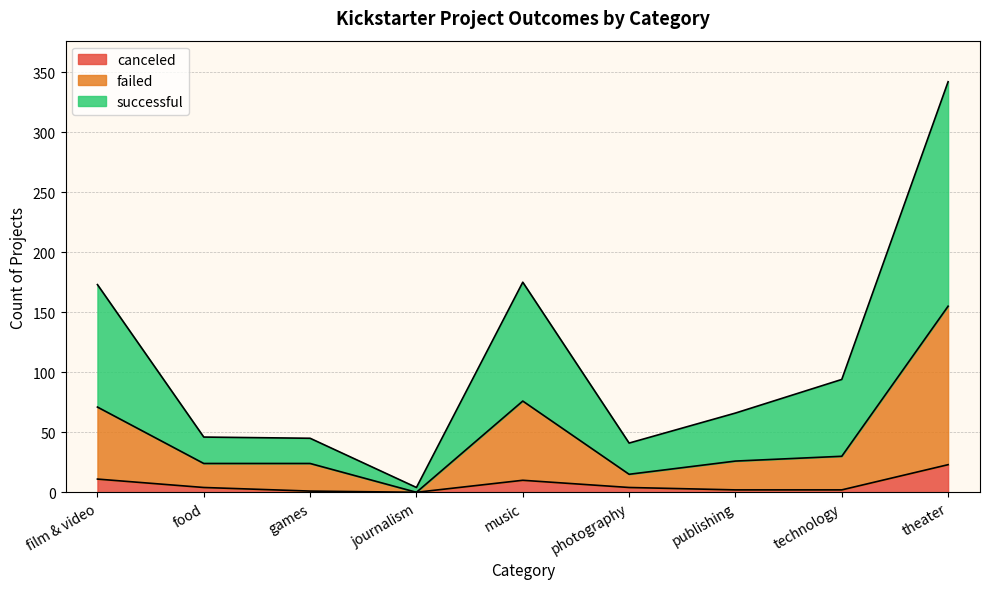

Which series has the largest total across all categories?

successful